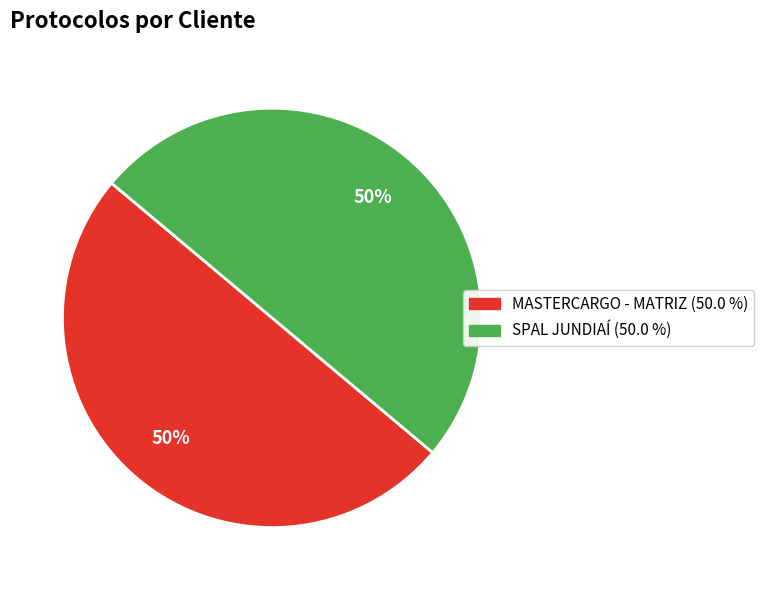

To the nearest percent, what percentage of the pie is SPAL JUNDIAÍ?

50%